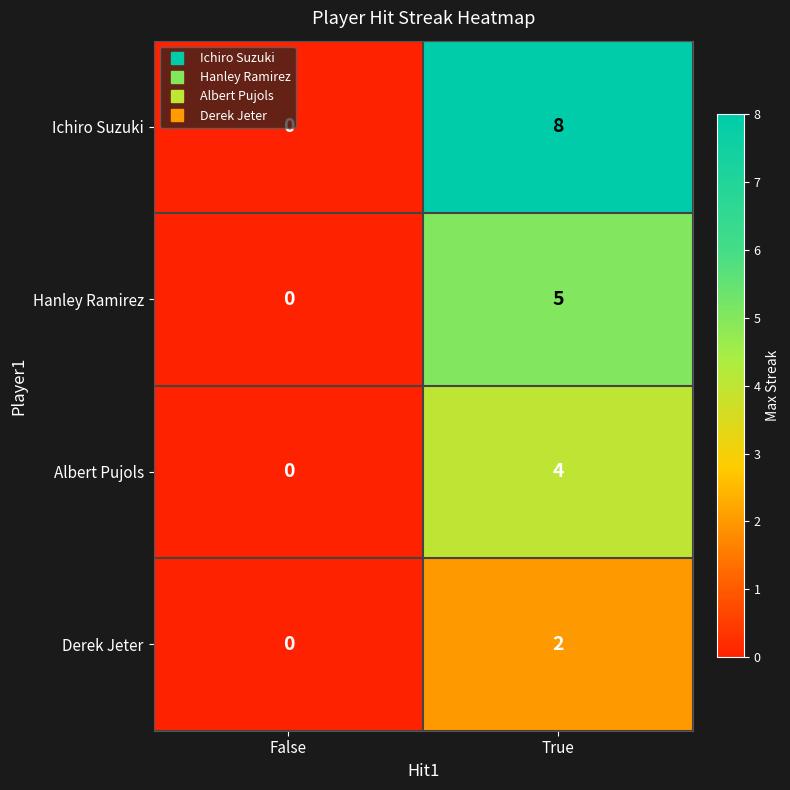

List the series in order of their peak value, lowest first.

Derek Jeter, Albert Pujols, Hanley Ramirez, Ichiro Suzuki